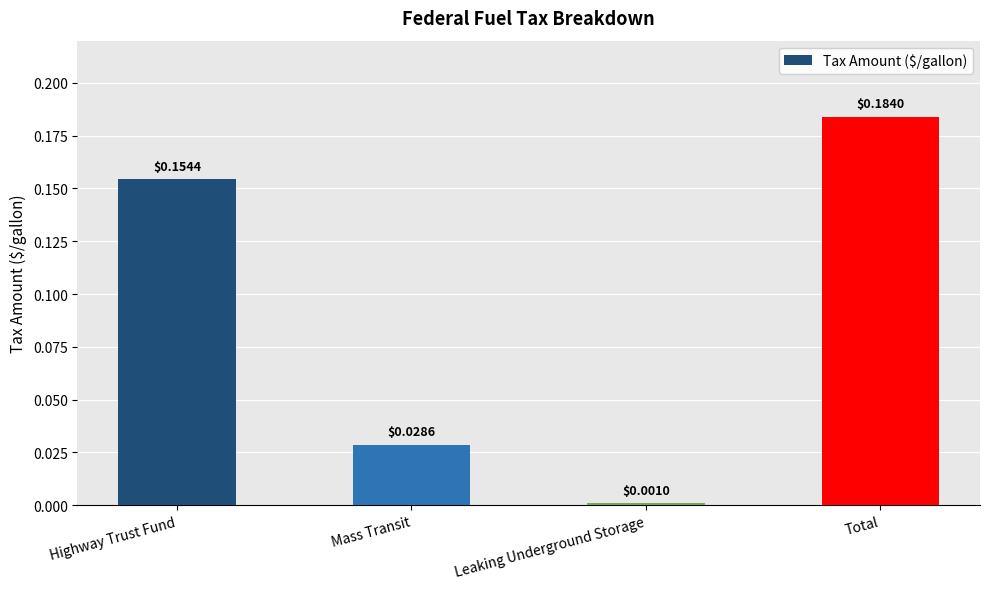

What is the change in value from Highway Trust Fund to Mass Transit?

-0.1